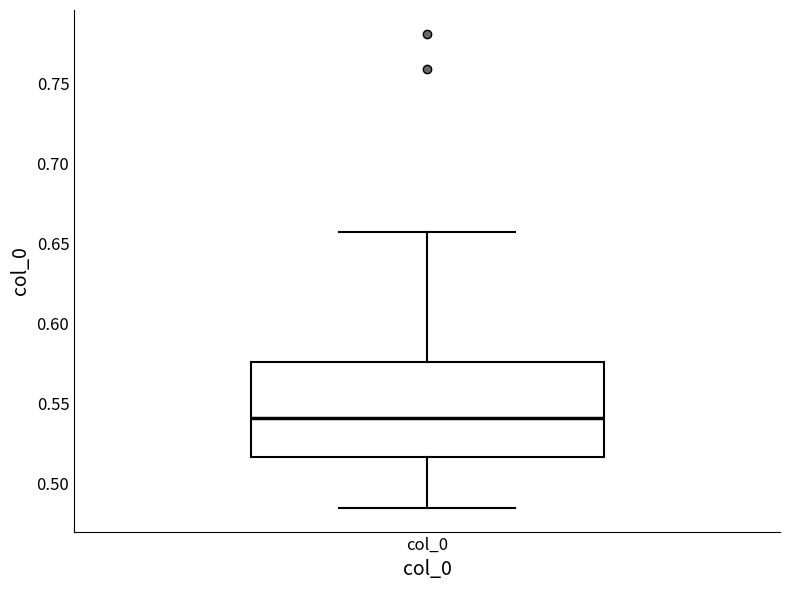

Transcribe this box plot: give where the median line is, the range the box spans, and where the two whiskers end, as read against the y-axis. The values are not printed on the chart, so give them approximately, as read against the axis.

median 0.540, box 0.515 to 0.575, whiskers 0.485 to 0.655